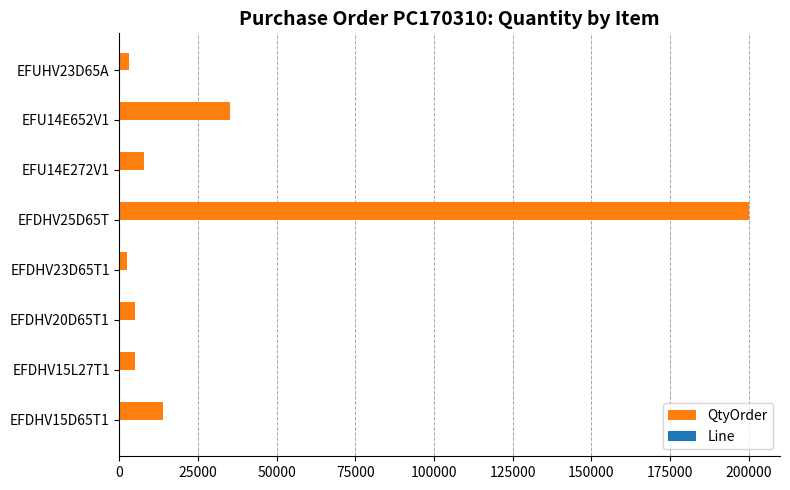

Where is QtyOrder nearest to the value 101232?

EFU14E652V1